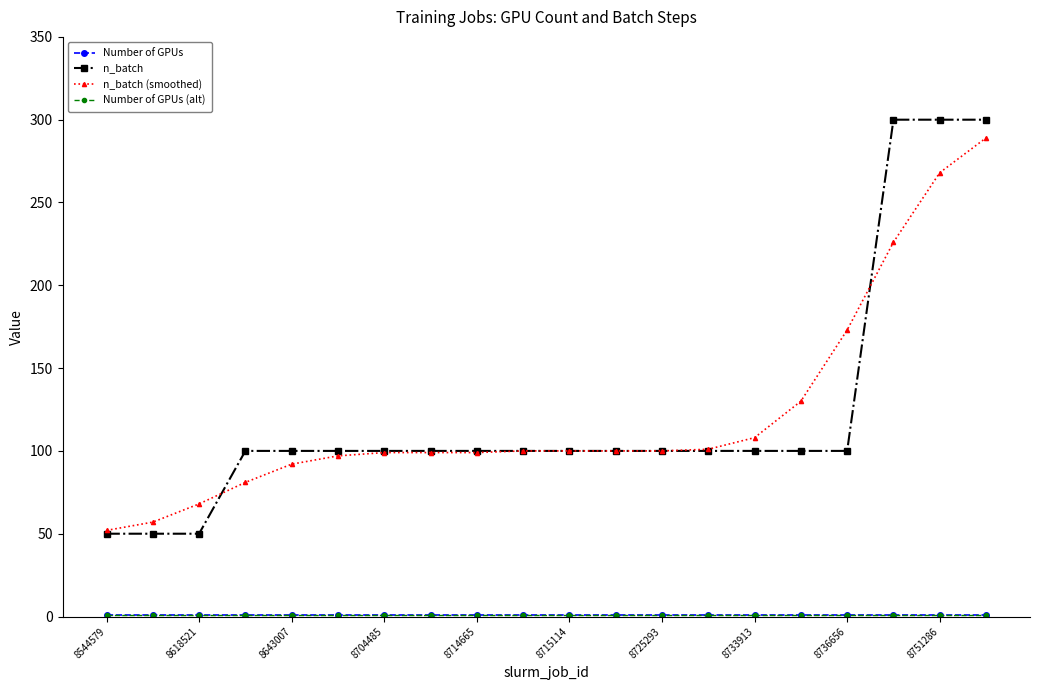

Reading left to right, list all the values displayed in this chart.

Number of GPUs: 1	1	1	1	1	1	1	1	1	1	1	1	1	1	1	1	1	1	1	1
n_batch: 50	50	50	100	100	100	100	100	100	100	100	100	100	100	100	100	100	300	300	300
n_batch (smoothed): 52	57	68	81	92	97	99	99	99	100	100	100	100	101	108	130	173	226	268	289
Number of GPUs (alt): 1	1	1	1	1	1	1	1	1	1	1	1	1	1	1	1	1	1	1	1